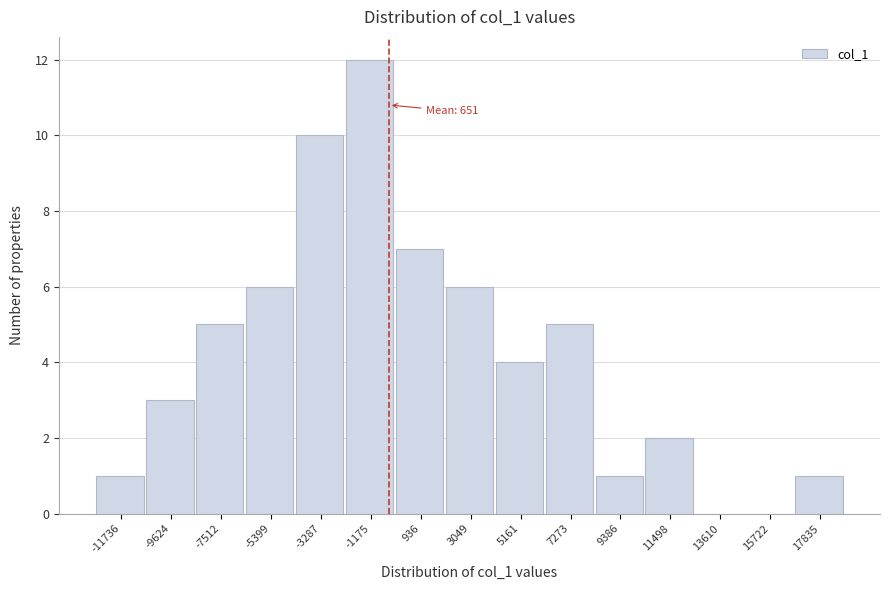

Reading right to left, extract all data points from this chart.

17835=1	15722=0	13610=0	11498=2	9386=1	7273=5	5161=4	3049=6	936=7	-1175=12	-3287=10	-5399=6	-7512=5	-9624=3	-11736=1